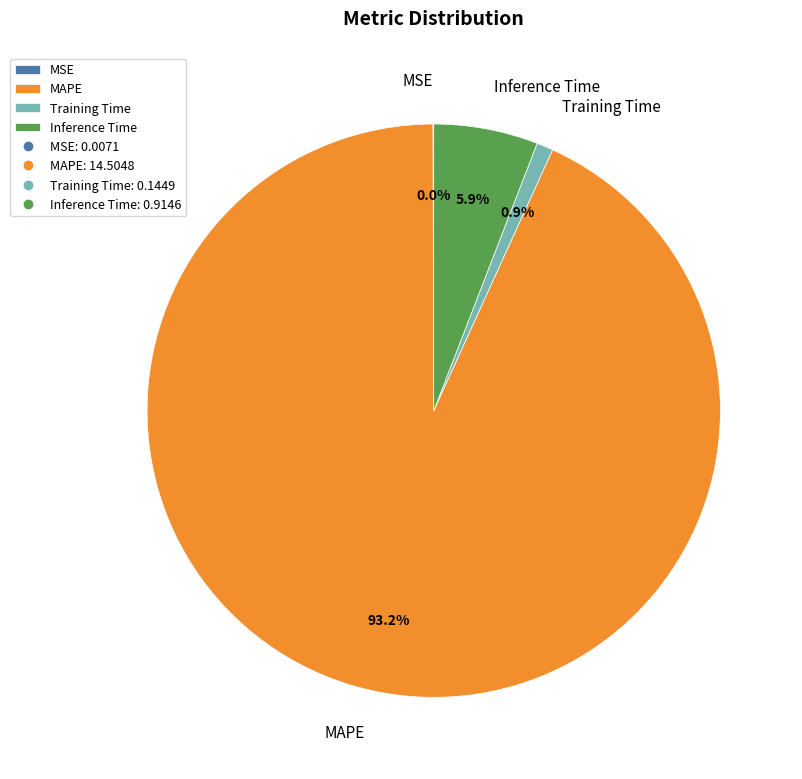

What percentage is NOT represented by Training Time?

99.1%